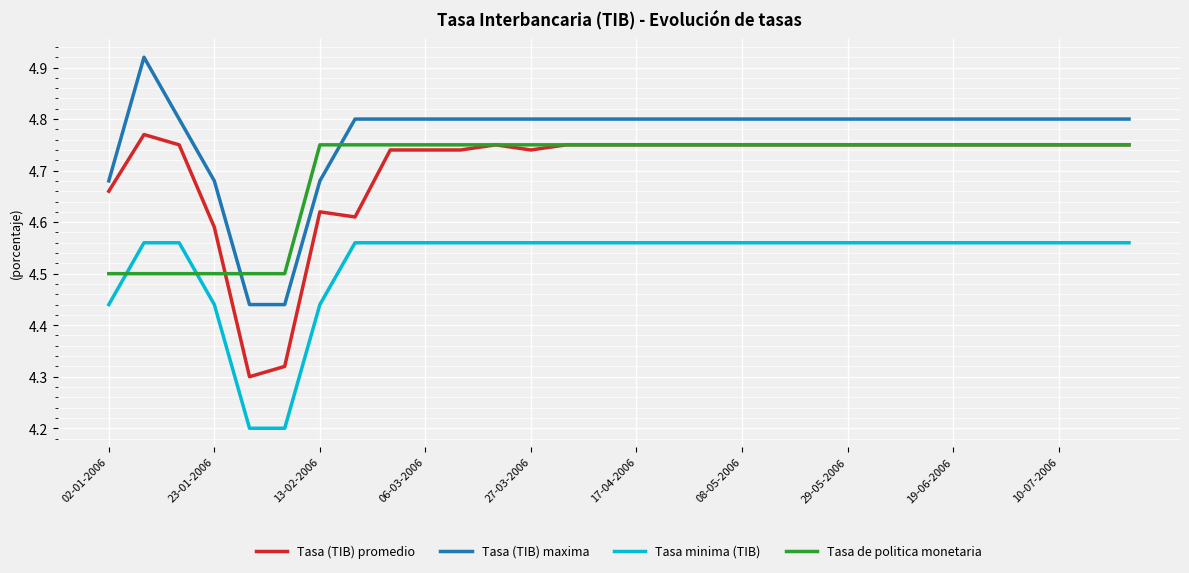

How many times do Tasa (TIB) maxima and Tasa de politica monetaria cross each other?

2